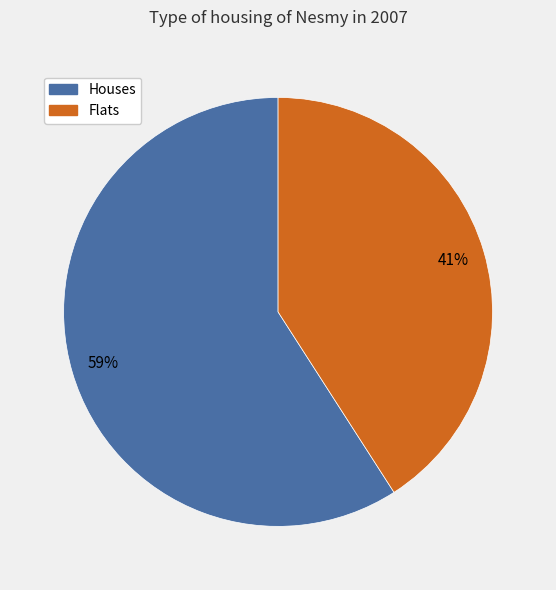

Combined, do Flats and Houses account for over 50%?

Yes